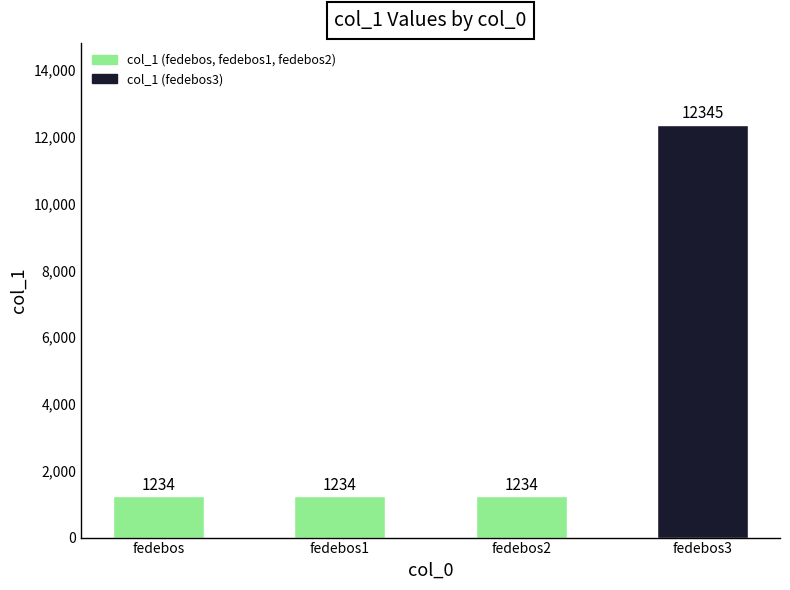

Approximately how many times larger is the value at fedebos2 compared to fedebos?

1.0